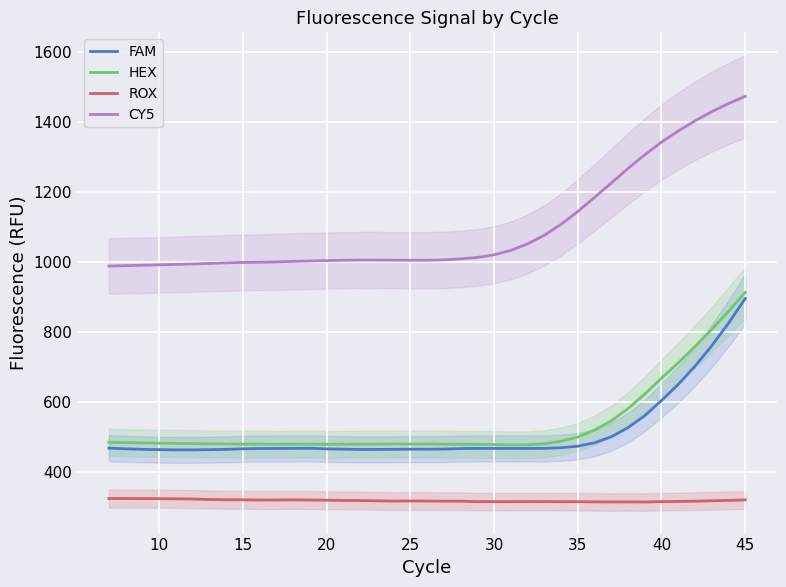

What is the minimum value for HEX?

477.0